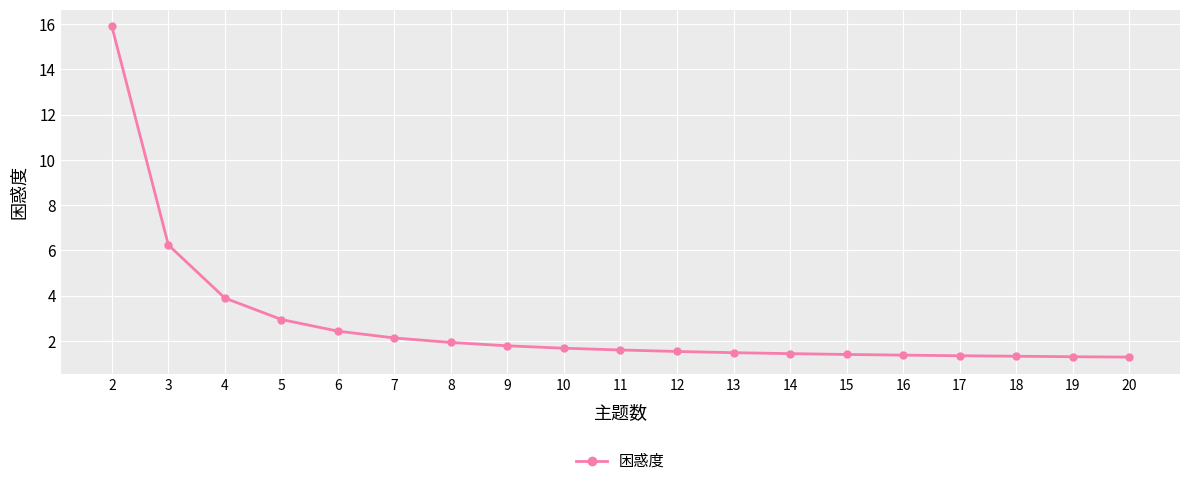

What is the difference between the maximum and minimum values?

14.6